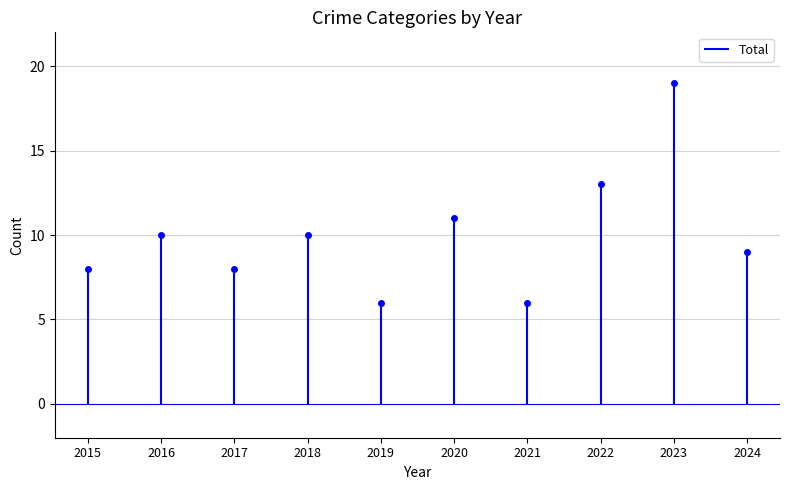

Between 2016 and 2023, which series saw the biggest shift?

Total